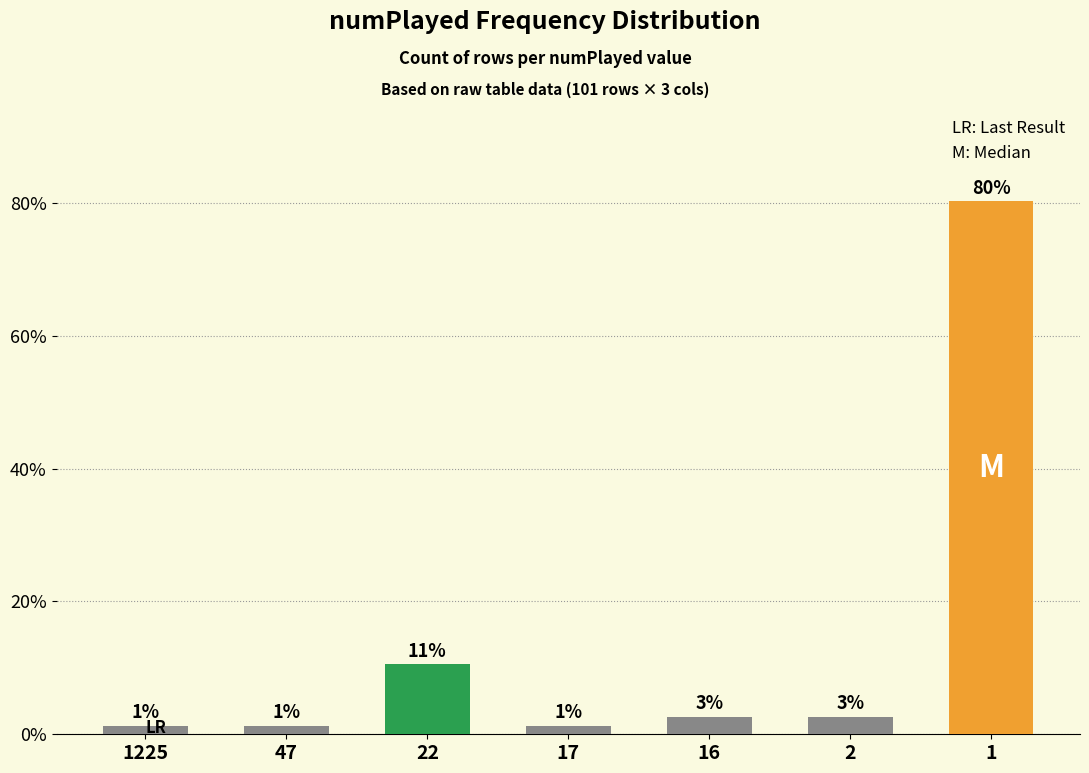

Reading left to right, list all the values displayed in this chart.

1.3	1.3	10.5	1.3	2.6	2.6	80.3